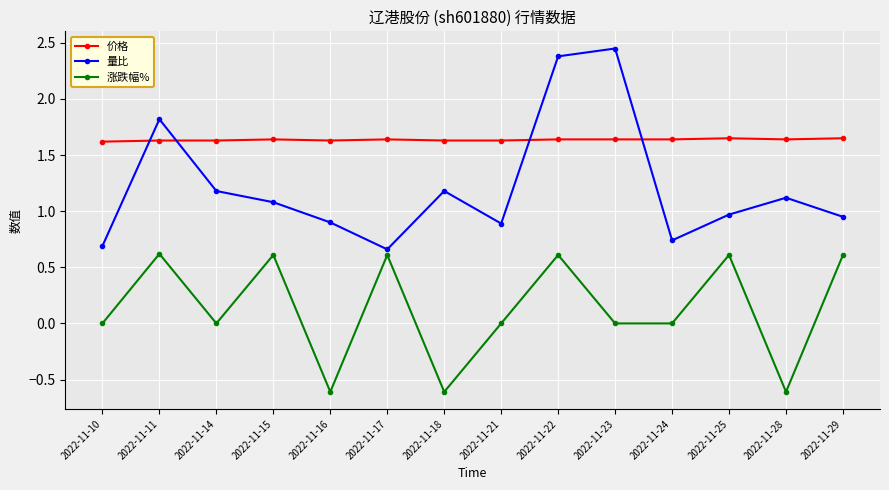

Is this an area chart (filled region under the line)?

No